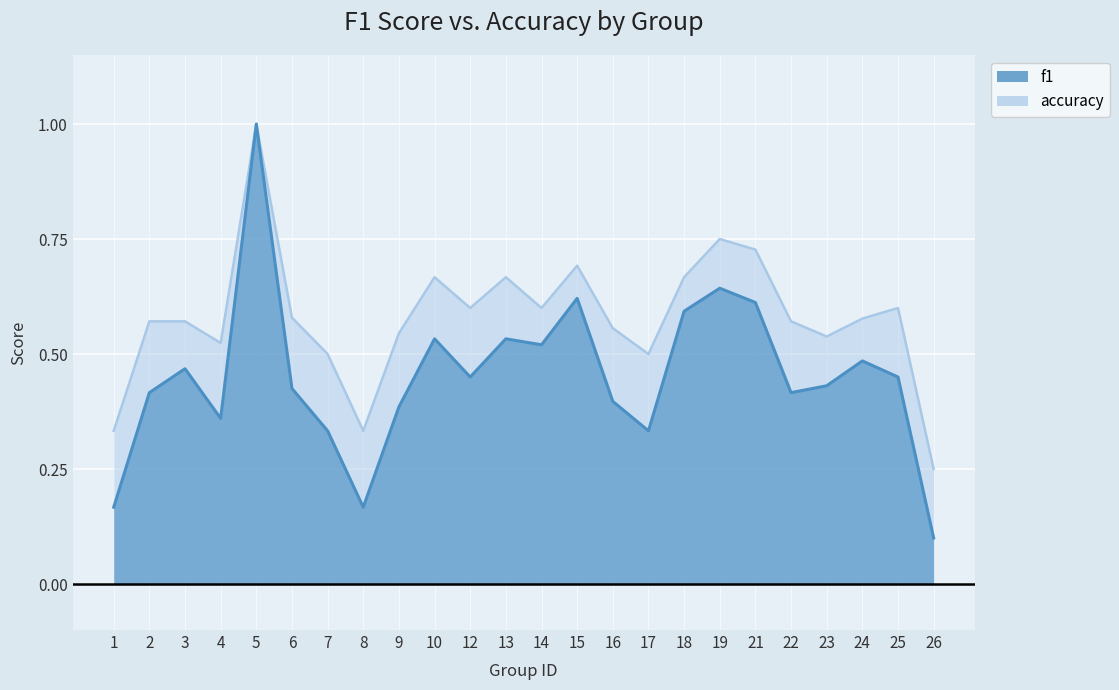

True or false: f1 has more than 2 interior local peaks.

True